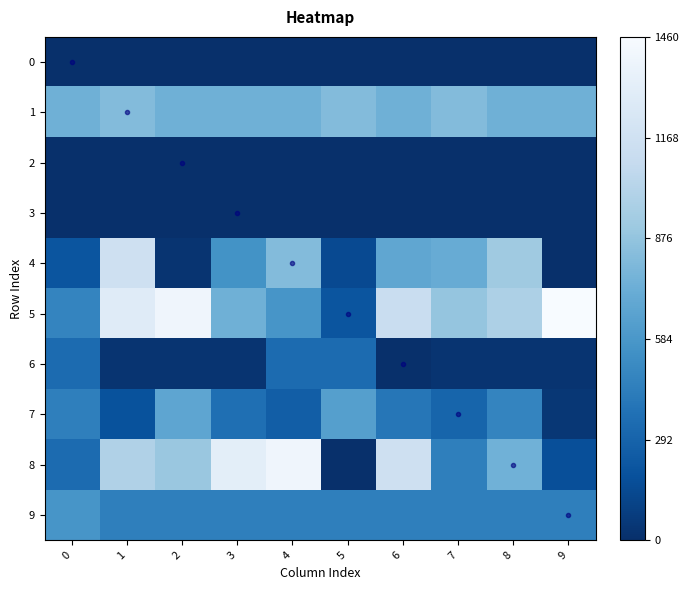

Reading left to right, transcribe all the data shown in this chart.

0: 0=0.0	1=0.0	2=0.0	3=0.0	4=0.0	5=0.0	6=0.0	7=0.0	8=0.0	9=0.0
1: 0=744.0	1=818.9	2=744.0	3=744.0	4=744.0	5=818.9	6=744.0	7=818.9	8=744.0	9=744.0
2: 0=0.0	1=0.0	2=0.0	3=0.0	4=0.0	5=0.0	6=0.0	7=0.0	8=0.0	9=0.0
3: 0=0.0	1=0.0	2=0.0	3=0.0	4=0.0	5=0.0	6=0.0	7=0.0	8=0.0	9=0.0
4: 0=207.0	1=1157.9	2=23.0	3=554.9	4=818.9	5=145.0	6=681.9	7=717.9	8=919.9	9=0.0
5: 0=474.0	1=1284.9	2=1398.9	3=744.0	4=575.0	5=207.0	6=1121.9	7=884.0	8=981.9	9=1460.9
6: 0=334.0	1=23.0	2=23.0	3=23.0	4=334.0	5=334.0	6=0.0	7=23.0	8=23.0	9=23.0
7: 0=449.0	1=189.0	2=674.0	3=354.0	4=259.0	5=634.0	6=394.0	7=299.0	8=474.0	9=44.0
8: 0=334.0	1=997.9	2=897.9	3=1317.9	4=1402.9	5=0.0	6=1157.9	7=449.0	8=752.9	9=174.0
9: 0=575.0	1=449.0	2=449.0	3=449.0	4=449.0	5=449.0	6=449.0	7=449.0	8=449.0	9=449.0